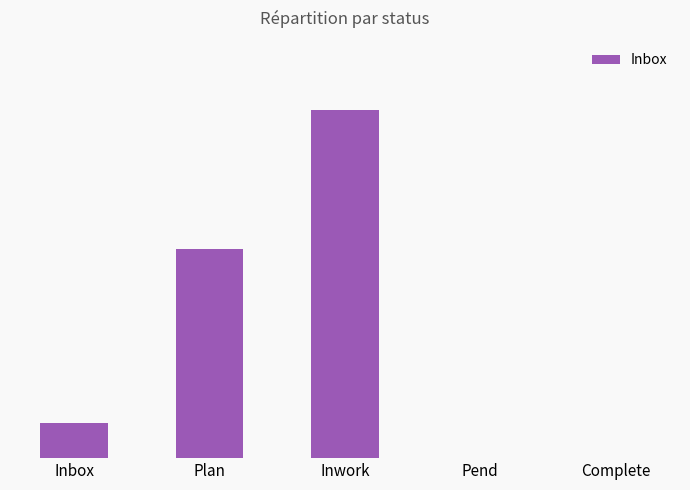

What is the label of the 4th bar from the left?

Pend